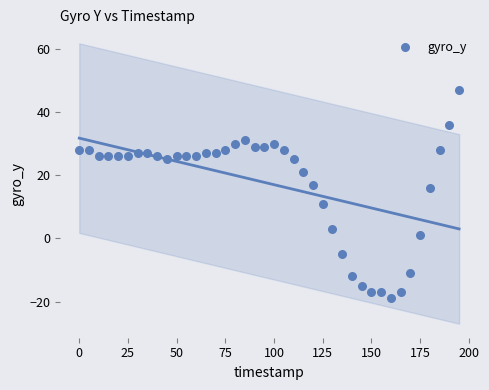

What is the range of Y values (max minus min)?

66